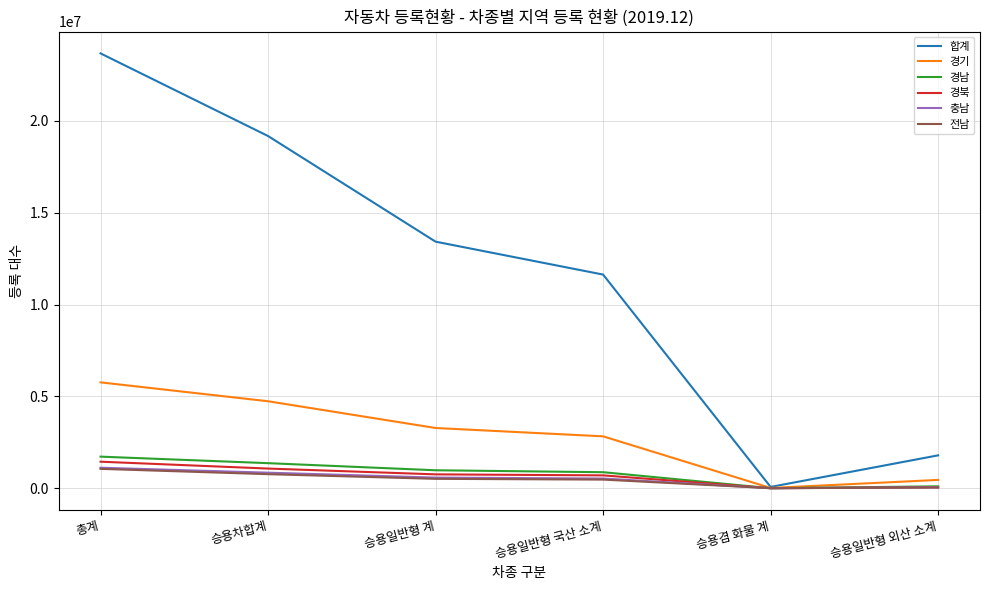

Which series has the widest spread of values?

합계